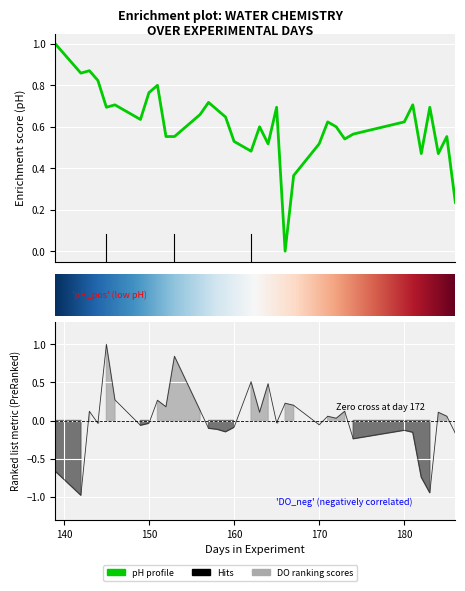

Rank the series at 173 from highest to lowest value.

pH, DO (mg/l)